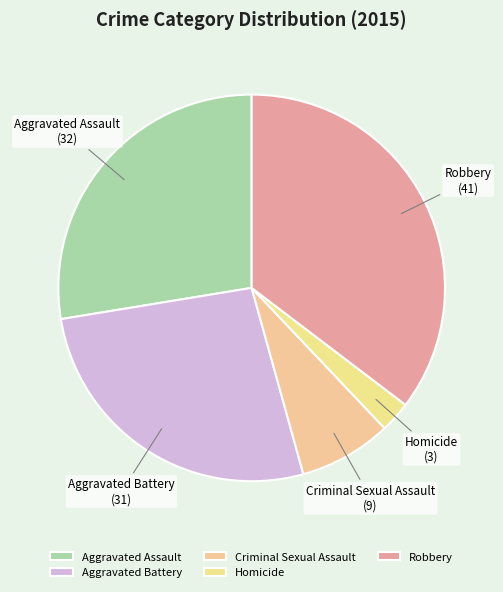

True or false: Criminal Sexual Assault accounts for 8% of the total.

True